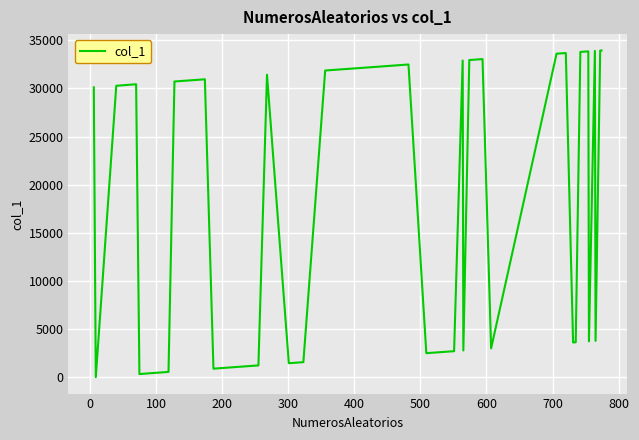

What is the difference between the maximum and minimum values?

33948